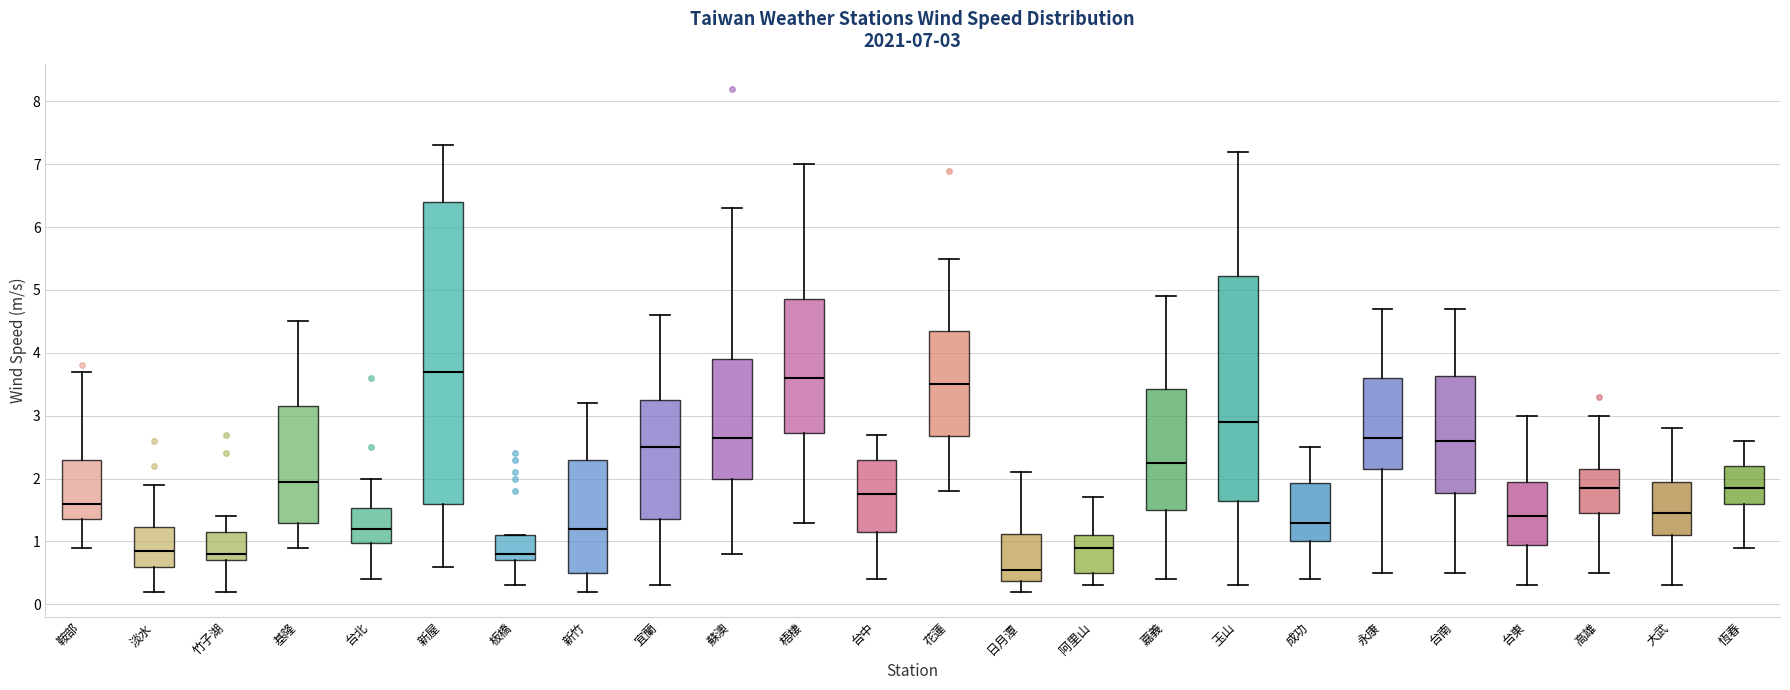

Comparing the boxes themselves (not the whiskers), which one is the tallest?

新屋